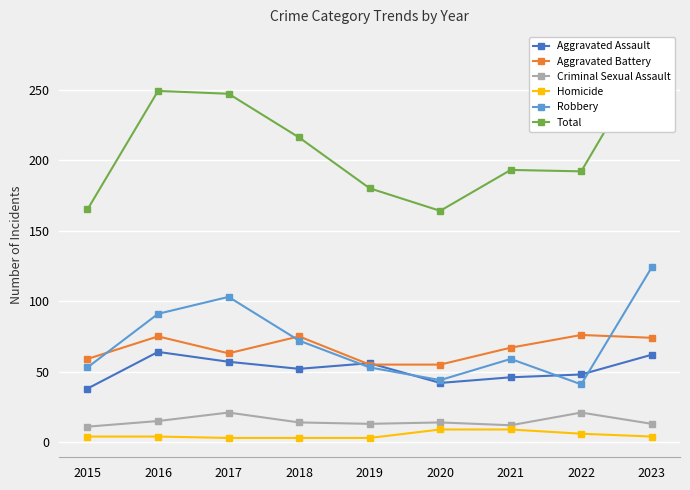

Which series changed the most between 2018 and 2022?

Robbery